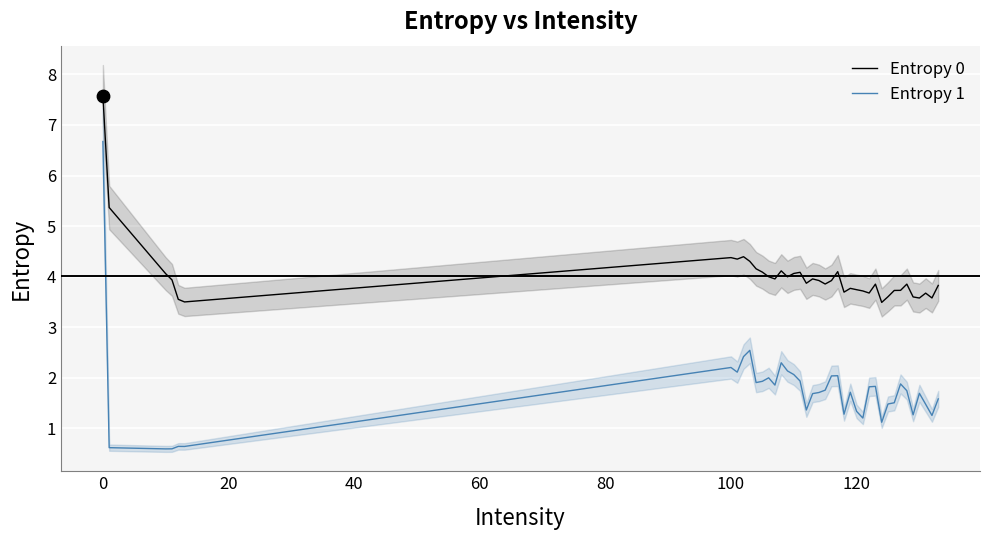

True or false: Entropy 0 and Entropy 1 intersect in this chart.

False